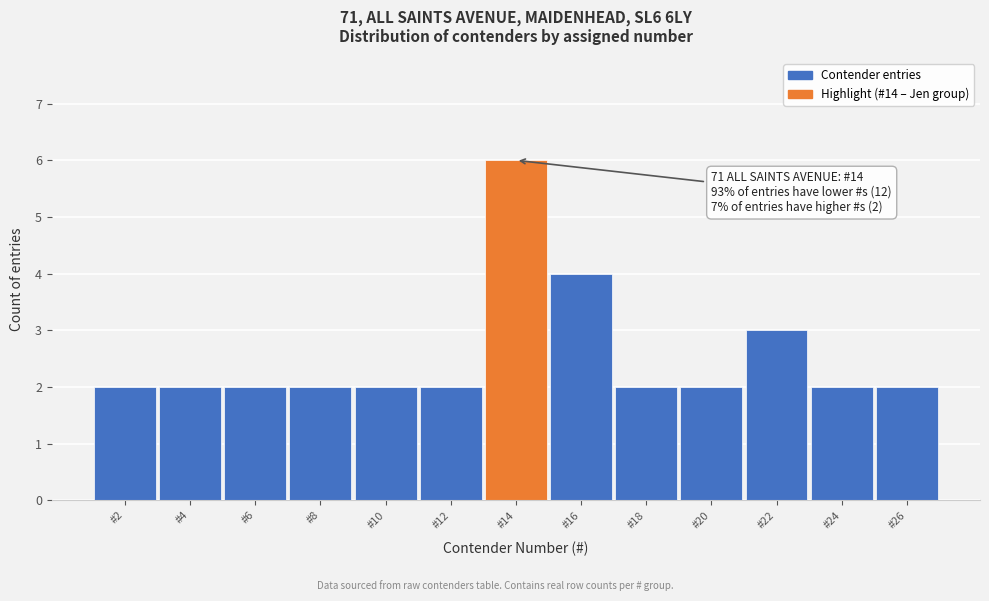

Which range on the x-axis has the tallest bar?

13 to 15